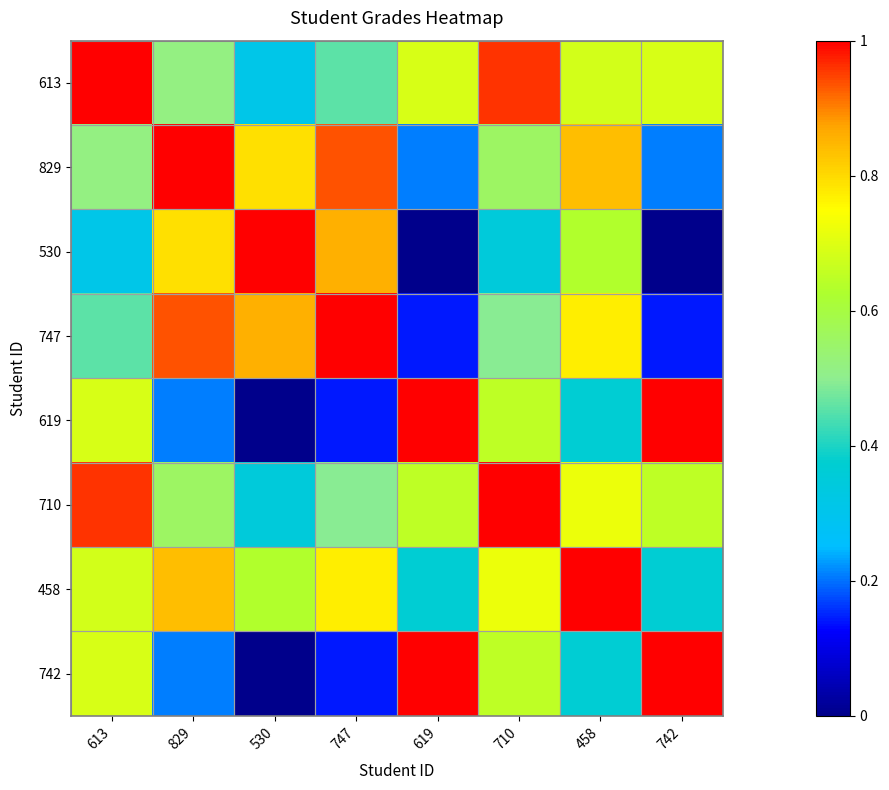

Reading left to right, what are all the values shown in this chart?

613: 613=1.0	829=0.5	530=0.3	747=0.5	619=0.7	710=1.0	458=0.7	742=0.7
829: 613=0.5	829=1.0	530=0.8	747=0.9	619=0.2	710=0.6	458=0.8	742=0.2
530: 613=0.3	829=0.8	530=1.0	747=0.9	619=0.0	710=0.4	458=0.6	742=0.0
747: 613=0.5	829=0.9	530=0.9	747=1.0	619=0.1	710=0.5	458=0.8	742=0.1
619: 613=0.7	829=0.2	530=0.0	747=0.1	619=1.0	710=0.6	458=0.4	742=1.0
710: 613=1.0	829=0.6	530=0.4	747=0.5	619=0.6	710=1.0	458=0.7	742=0.6
458: 613=0.7	829=0.8	530=0.6	747=0.8	619=0.4	710=0.7	458=1.0	742=0.4
742: 613=0.7	829=0.2	530=0.0	747=0.1	619=1.0	710=0.6	458=0.4	742=1.0